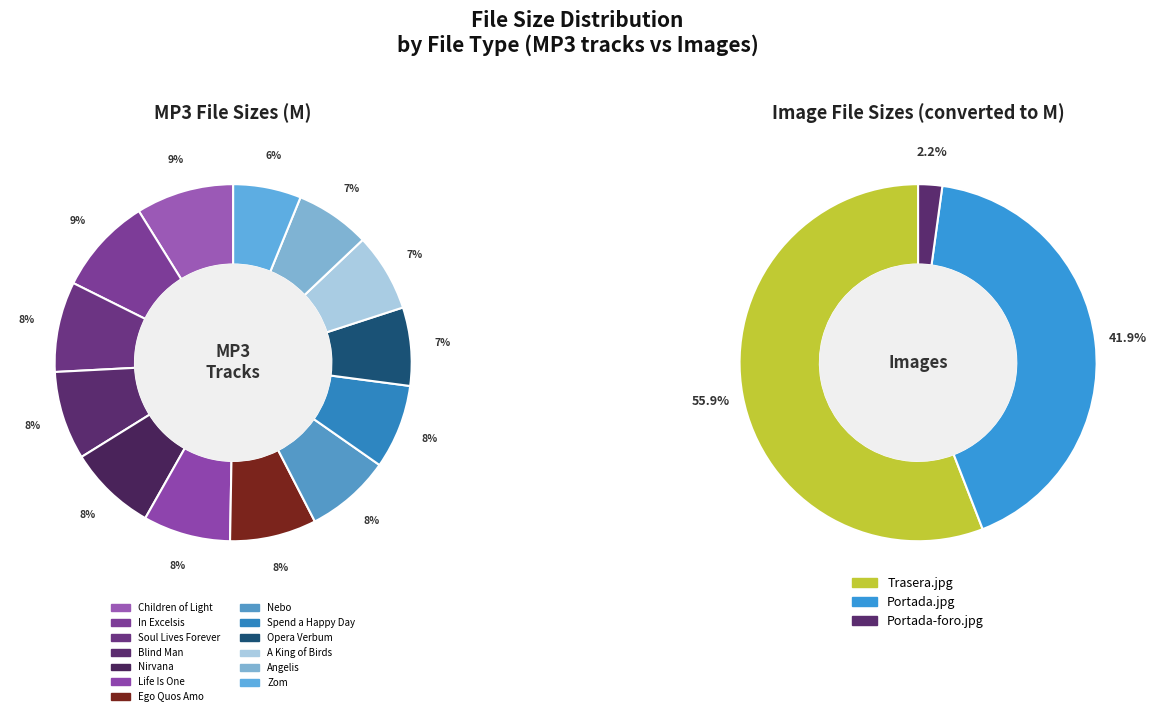

Which has a higher value, 02 - A King of Birds.mp3 or 11 - Opera Verbum.mp3?

11 - Opera Verbum.mp3